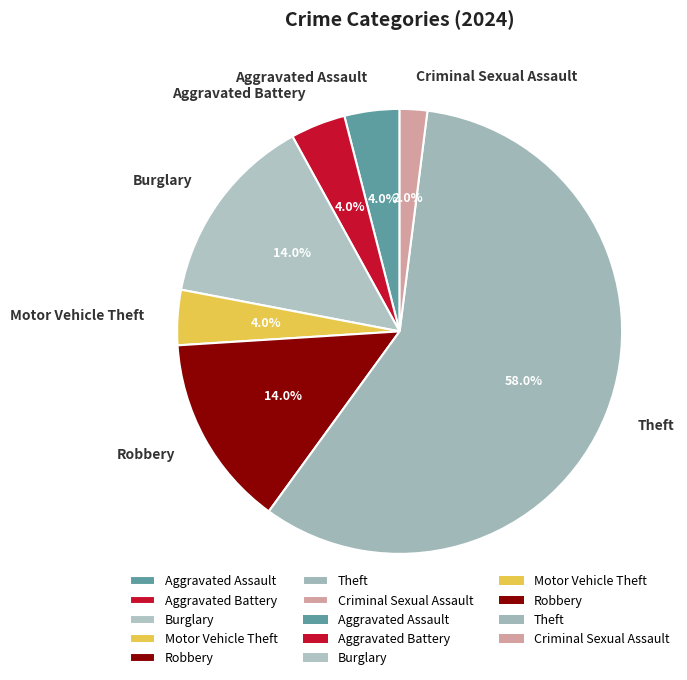

Do Aggravated Assault and Theft together represent more than half of the pie?

Yes